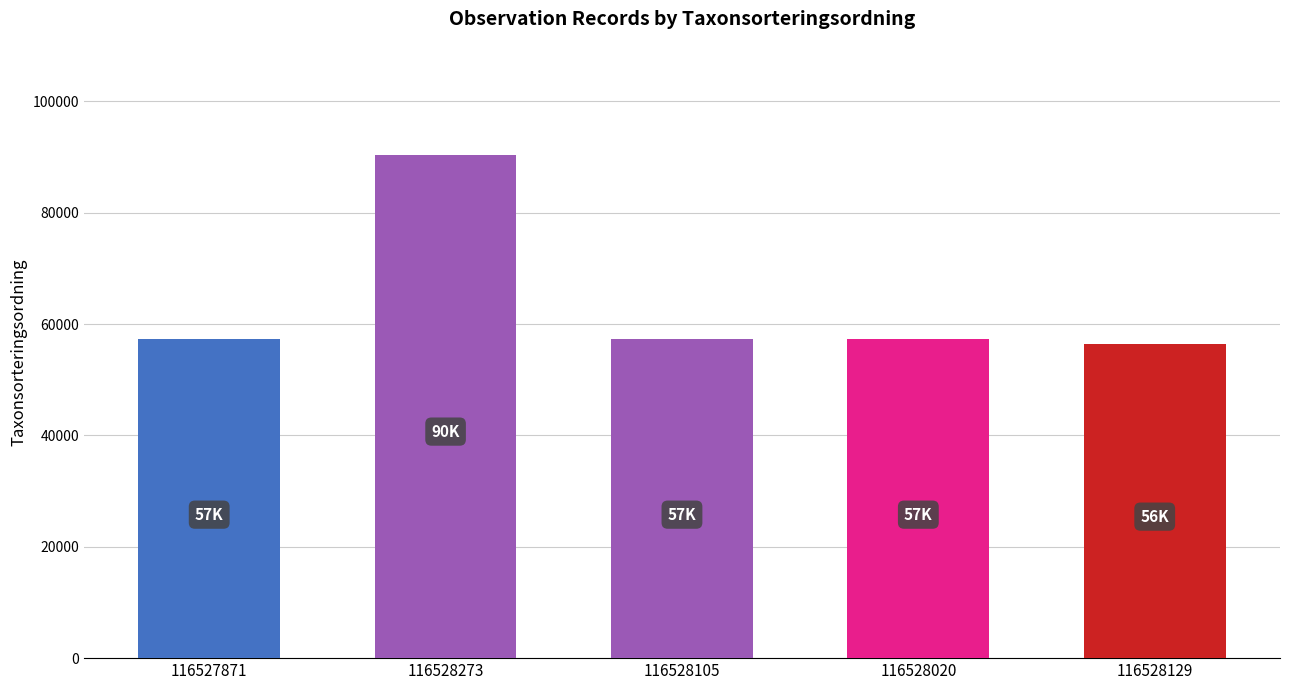

Is it true that the value at 116527871 is 57277?

True